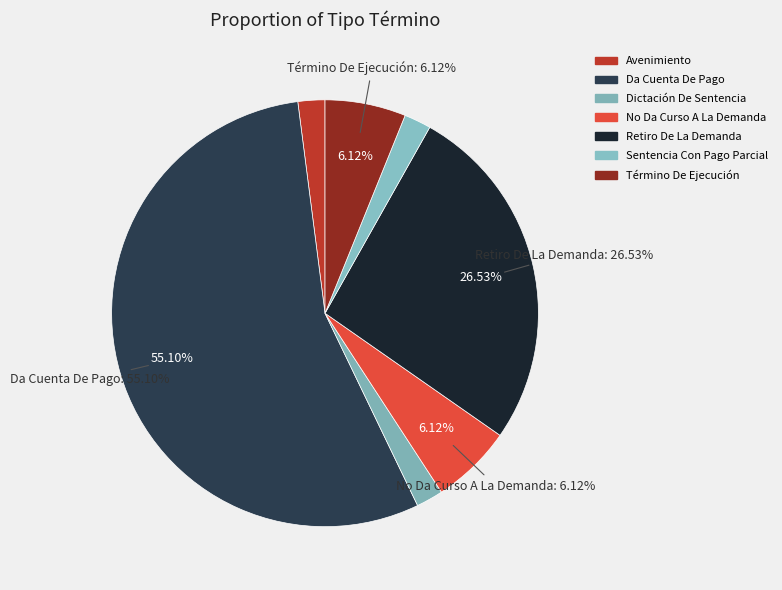

Which category has the smallest portion of the pie?

Avenimiento